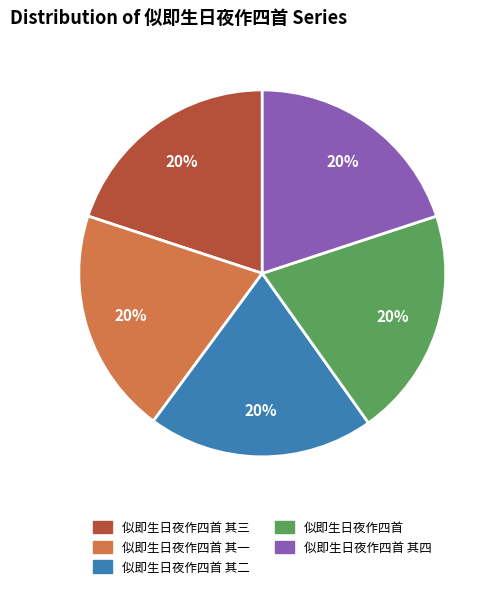

Count the number of slices in the pie.

5